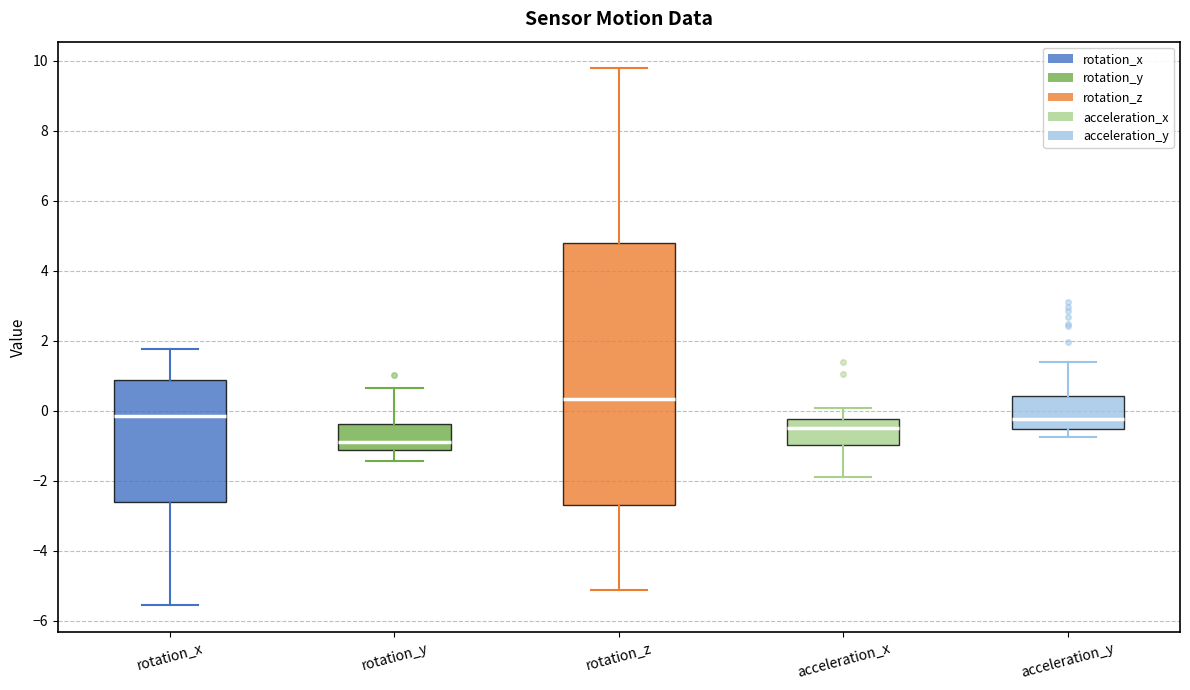

Where is the upper edge of the box for acceleration_y on the y-axis? The values are not printed on the chart, so give them approximately, as read against the axis.

0.4